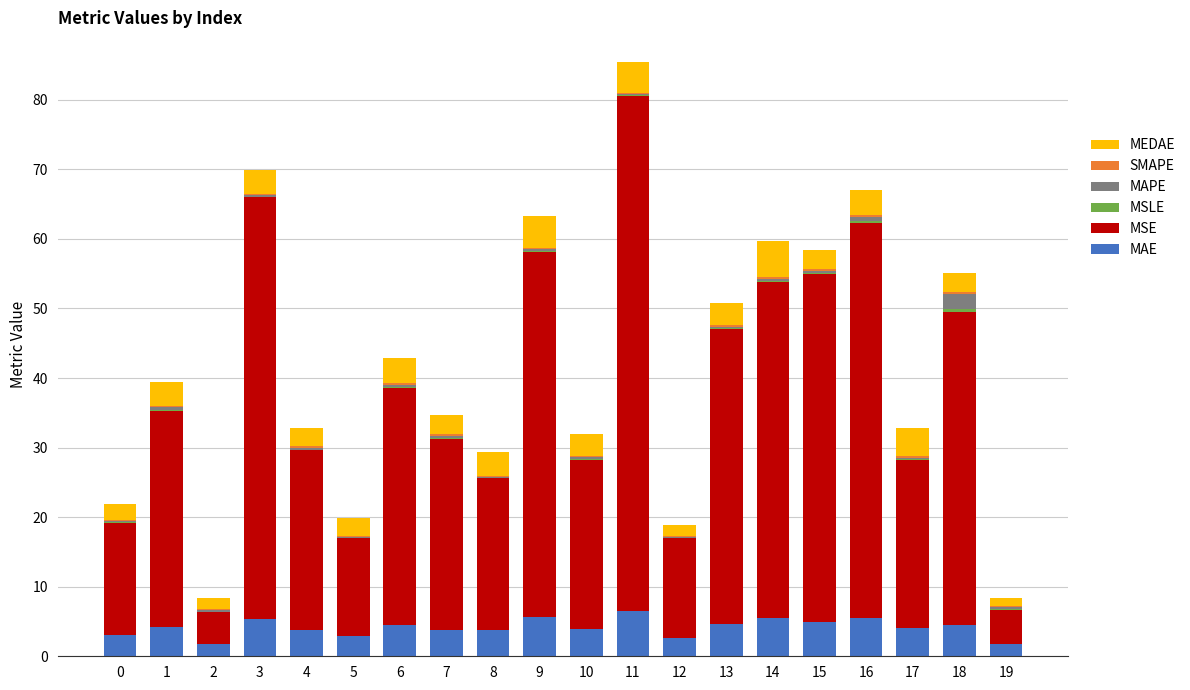

Does the chart contain stacked bars?

Yes